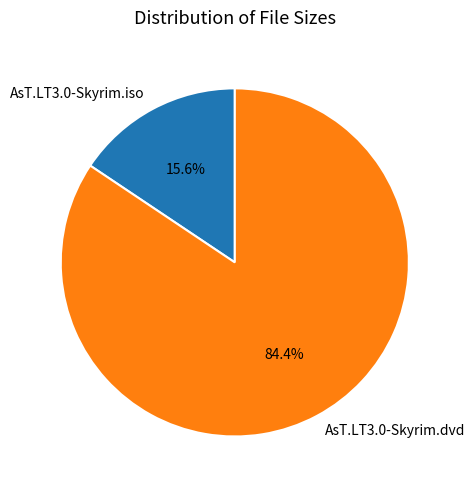

Is it true that AsT.LT3.0-Skyrim.iso is 5% of the pie?

False